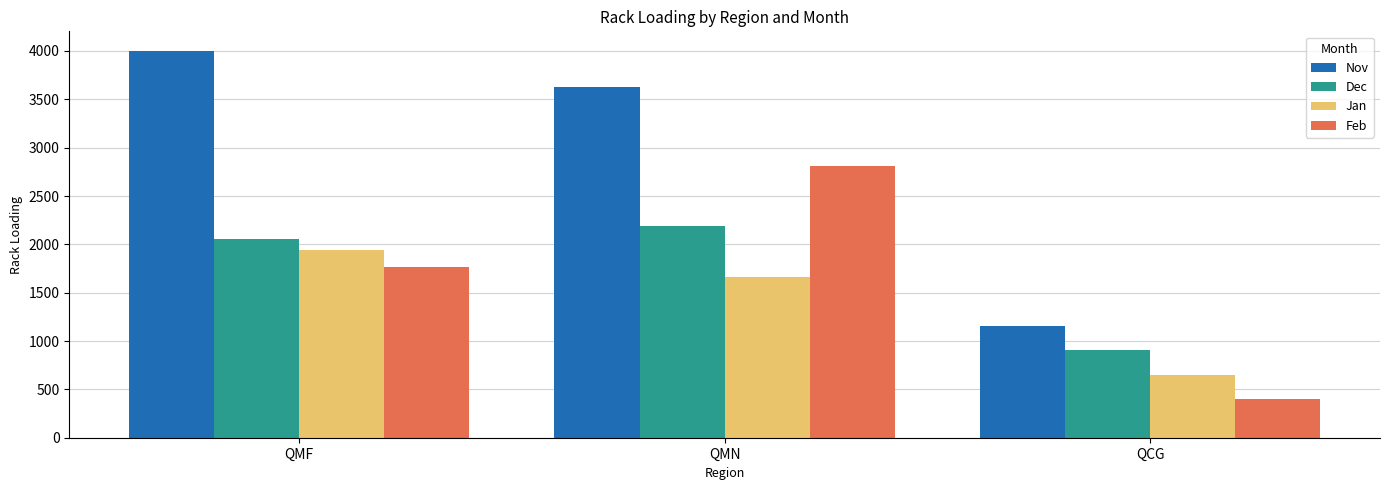

Is it true that Dec equals 963 at QMF?

False